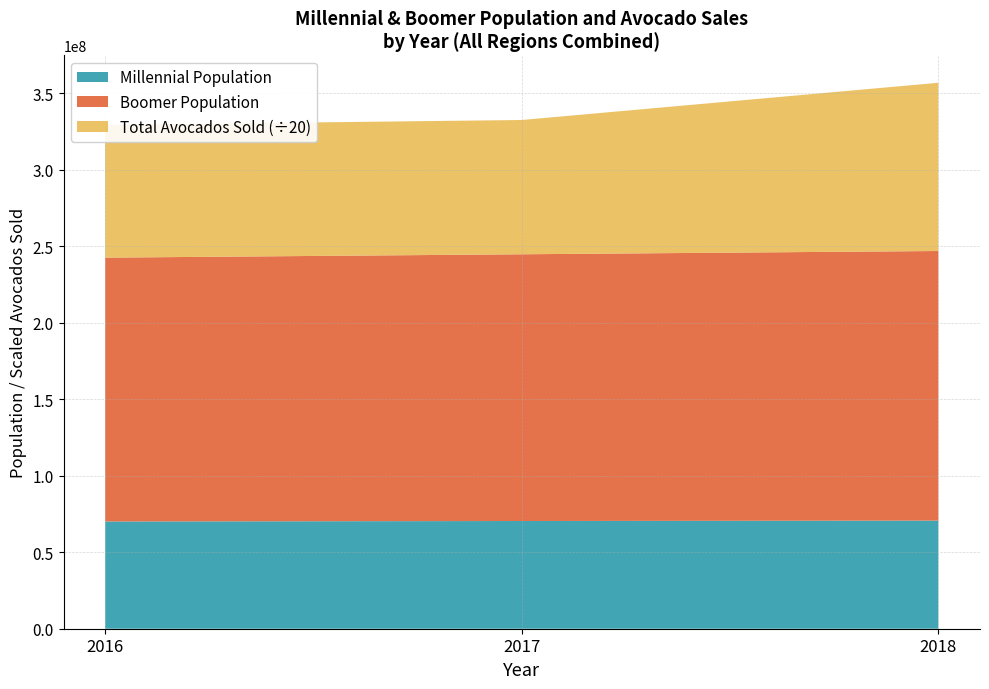

Reading left to right, list all the values displayed in this chart.

millenial_pop_2016: 9181203	9950923	8070600	12311019	4569800	9007621	9116572	7869370
millenial_pop_2017: 9203129	9956720	8119174	12321050	4568456	9049256	9193455	7984459
millenial_pop_2018: 9206218	9963194	8157019	12329696	4564455	9088718	9257251	8096673
boomer_pop_2016: 20309605	25574041	20971594	31681670	11279574	19771292	24324787	18518971
boomer_pop_2017: 20537248	25697271	21189513	31794880	11379404	20084593	24737842	18890548
boomer_pop_2018: 20748737	25818816	21409723	31914538	11479797	20403235	25144126	19260616